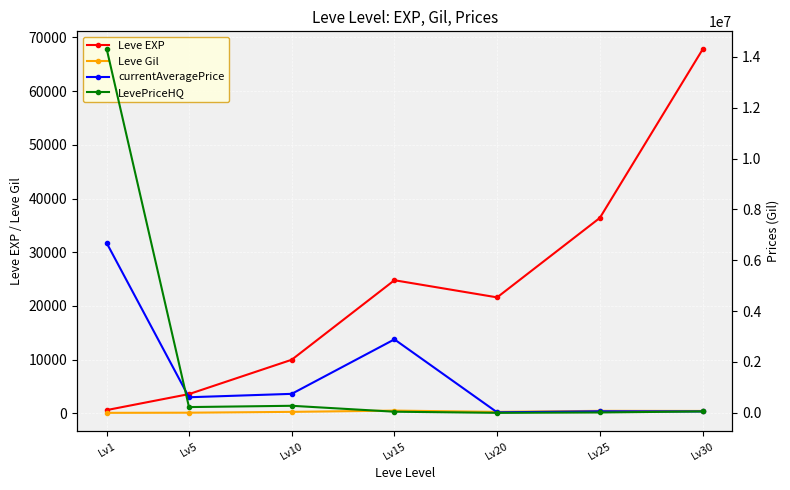

Reading right to left, extract all data points from this chart.

Leve EXP: 67730.0	36390.0	21600.0	24790.0	9990.0	3600.0	630.0
Leve Gil: 463.0	485.0	290.0	529.0	293.0	139.0	113.0
currentAveragePrice: 55130.5	60290.0	20000.0	2888571.2	746392.8	612641.8	6666823.5
LevePriceHQ: 55130.5	14250.0	0.0	43999.6	277142.7	226380.0	14286008.0